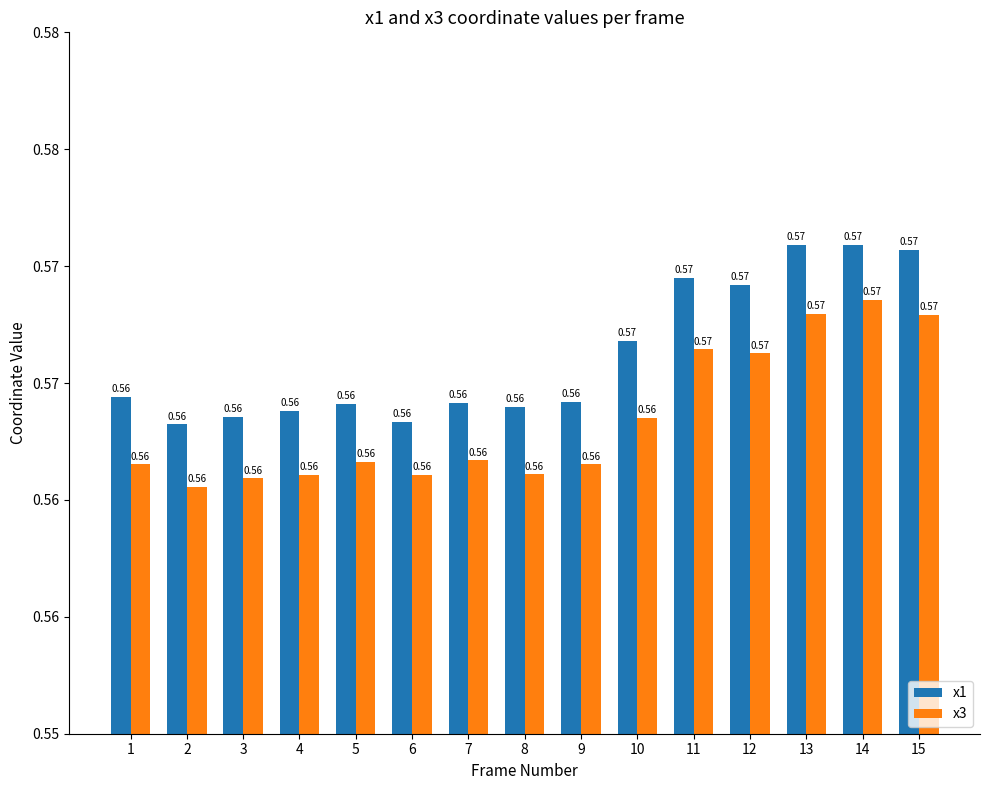

Reading right to left, what are all the values shown in this chart?

x1: 0.6	0.6	0.6	0.6	0.6	0.6	0.6	0.6	0.6	0.6	0.6	0.6	0.6	0.6	0.6
x3: 0.6	0.6	0.6	0.6	0.6	0.6	0.6	0.6	0.6	0.6	0.6	0.6	0.6	0.6	0.6